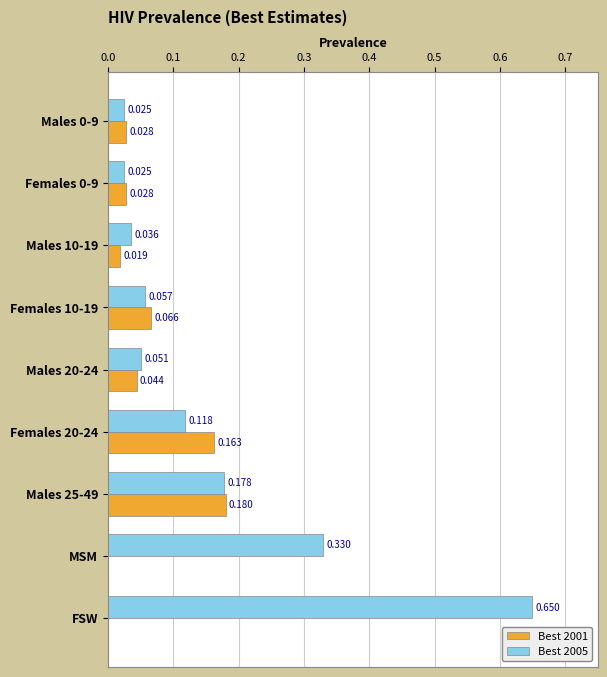

At which category does the chart reach its peak across all series?

FSW